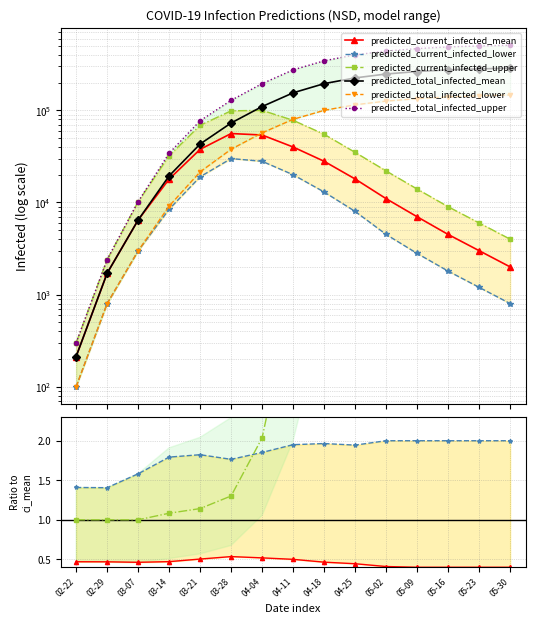

What are all the series names shown in the legend?

predicted_current_infected_mean, predicted_current_infected_lower, predicted_current_infected_upper, predicted_total_infected_mean, predicted_total_infected_lower, predicted_total_infected_upper